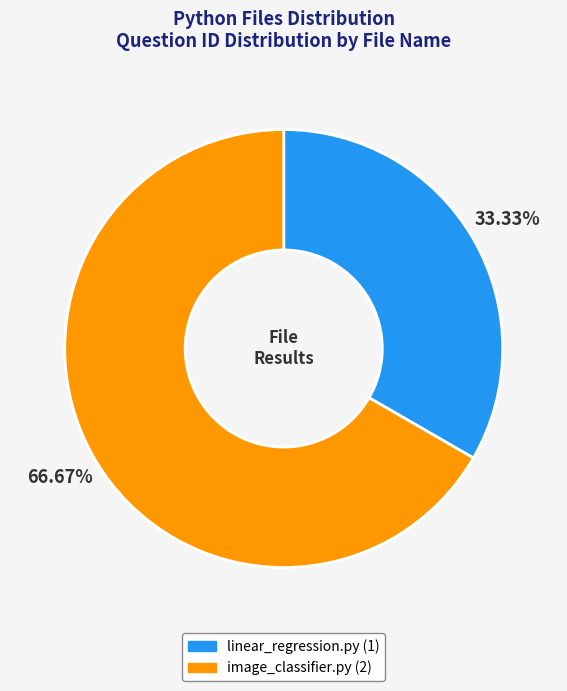

How many segments does this pie chart have?

2